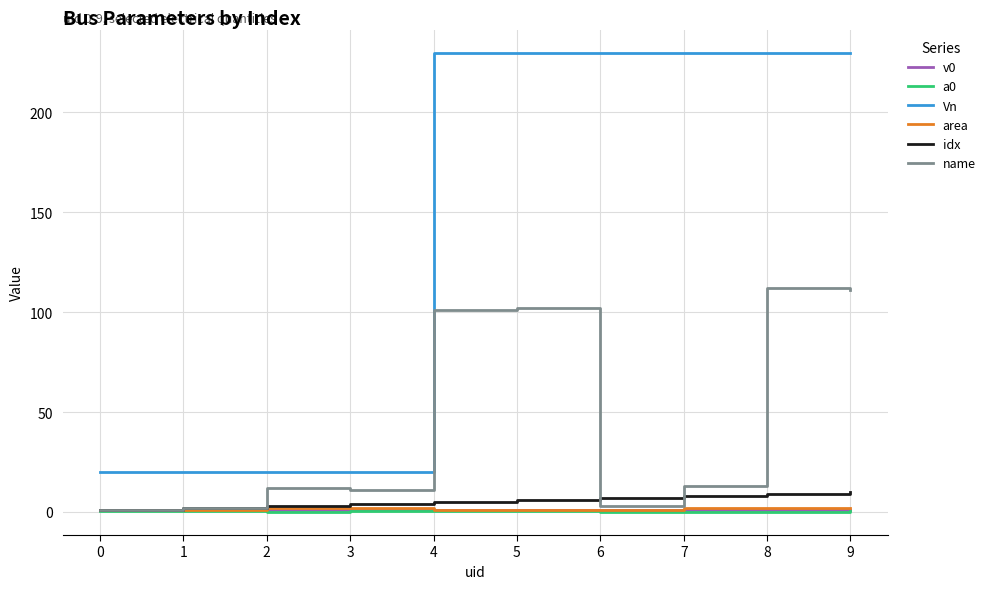

What is the greatest value displayed?

230.0